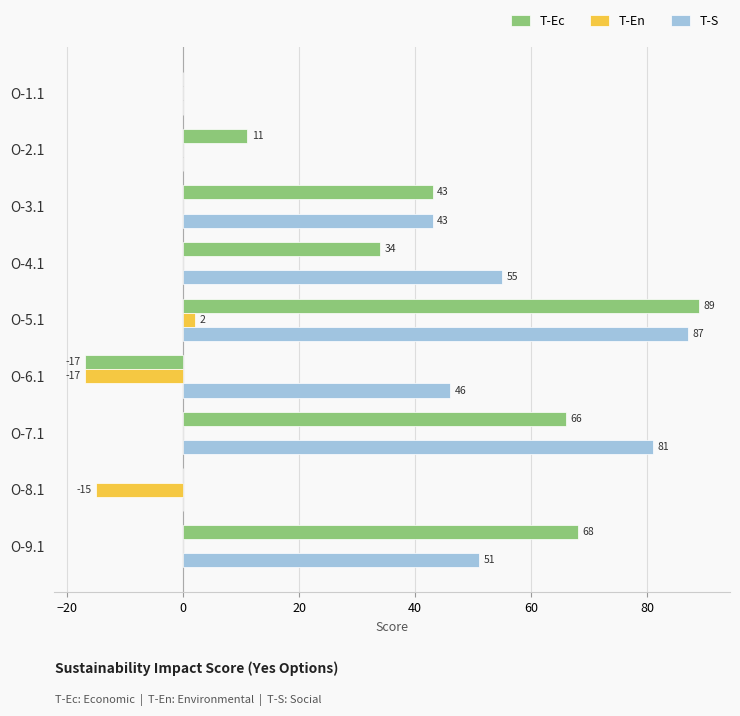

True or false: T-S has a value of 51 at O-9.1.

True